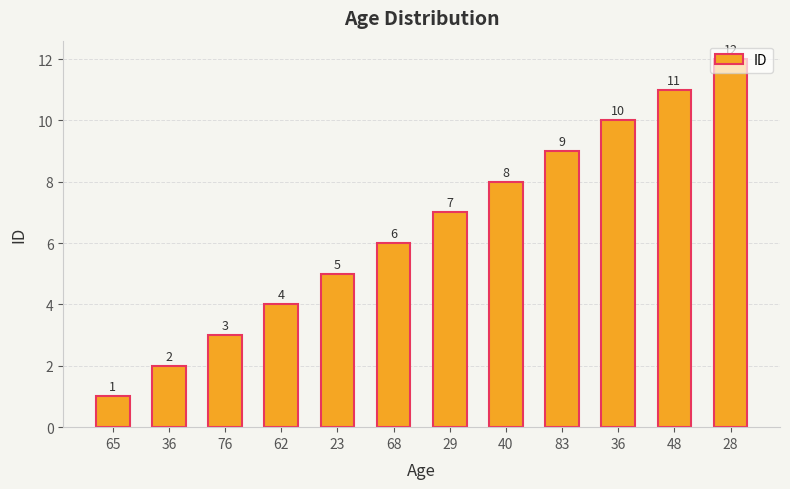

Are the bars horizontal?

No